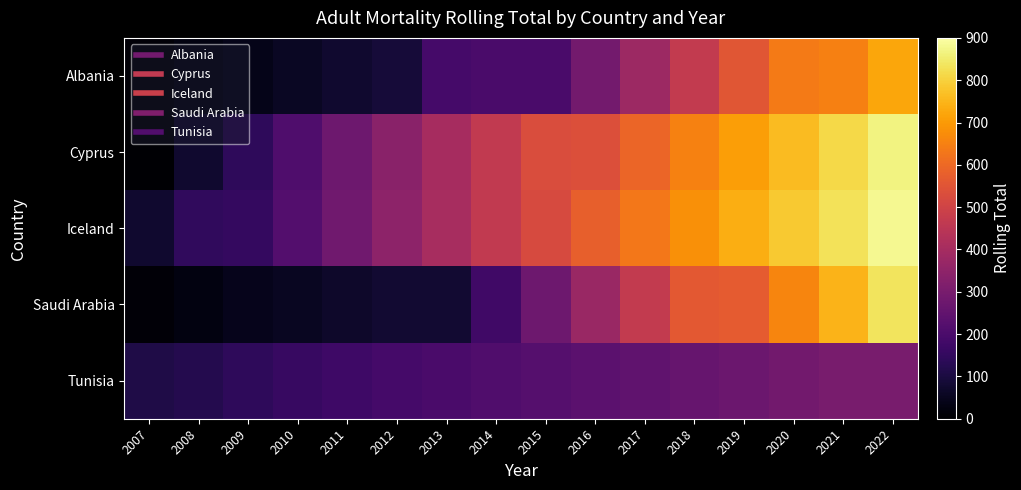

Reading right to left, list all the values displayed in this chart.

Albania: 2022=721	2021=647	2020=639	2019=555	2018=469	2017=381	2016=290	2015=199	2014=198	2013=189	2012=90	2011=75	2010=58	2009=40	2008=25	2007=11
Cyprus: 2022=866	2021=814	2020=761	2019=707	2018=651	2017=594	2016=535	2015=529	2014=467	2013=404	2012=340	2011=275	2010=210	2009=144	2008=76	2007=7
Iceland: 2022=882	2021=833	2020=784	2019=735	2018=682	2017=631	2016=578	2015=523	2014=465	2013=406	2012=345	2011=283	2010=218	2009=153	2008=146	2007=74
Saudi Arabia: 2022=834	2021=746	2020=658	2019=569	2018=560	2017=468	2016=374	2015=277	2014=179	2013=80	2012=79	2011=68	2010=56	2009=43	2008=28	2007=11
Tunisia: 2022=300	2021=299	2020=287	2019=274	2018=261	2017=248	2016=236	2015=224	2014=212	2013=200	2012=188	2011=174	2010=159	2009=142	2008=123	2007=112